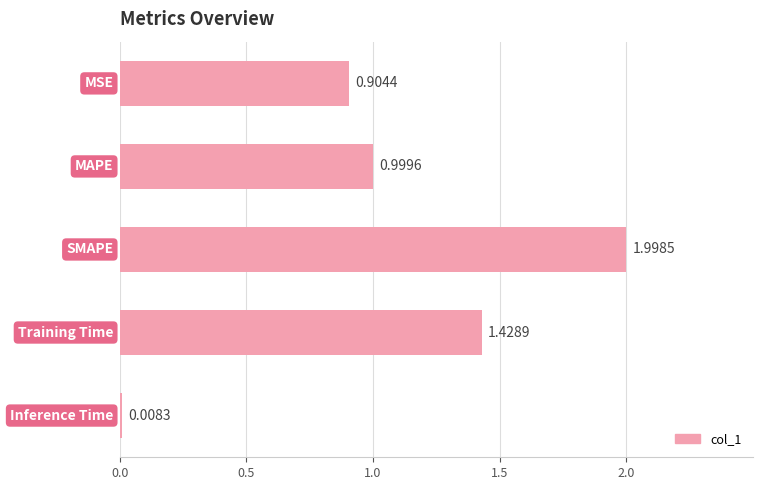

What is the difference between the maximum and minimum values?

2.0